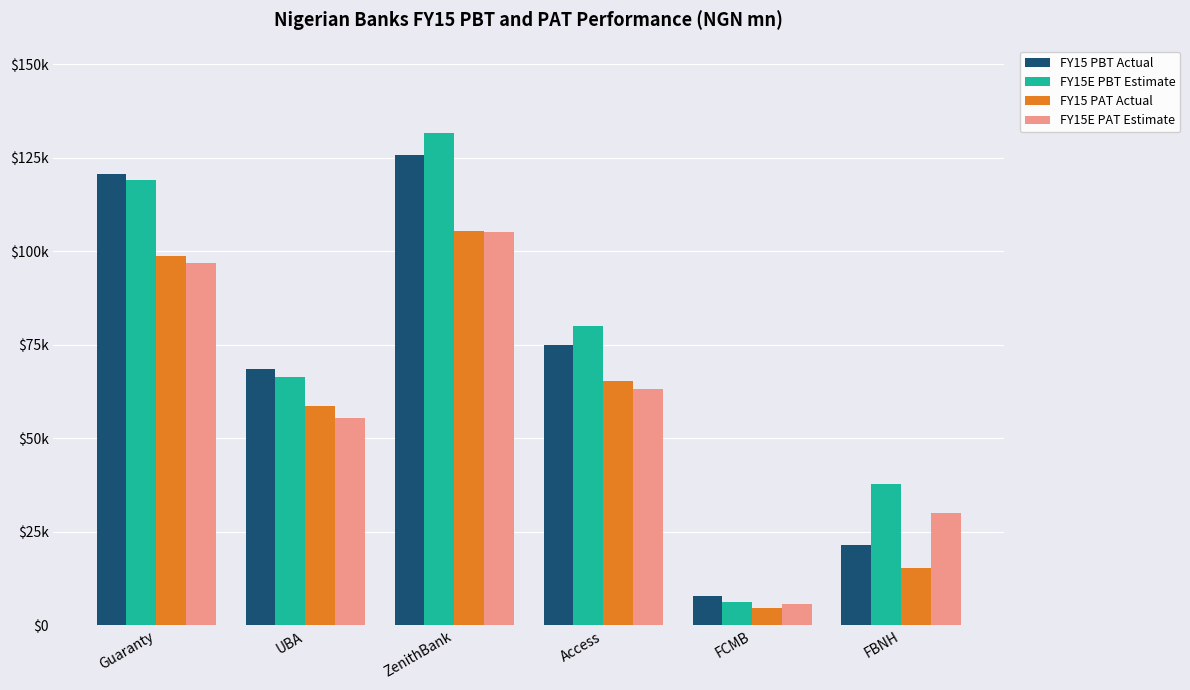

List the labels in order of FY15 PBT Actual value, largest first.

ZenithBank, Guaranty, Access, UBA, FBNH, FCMB